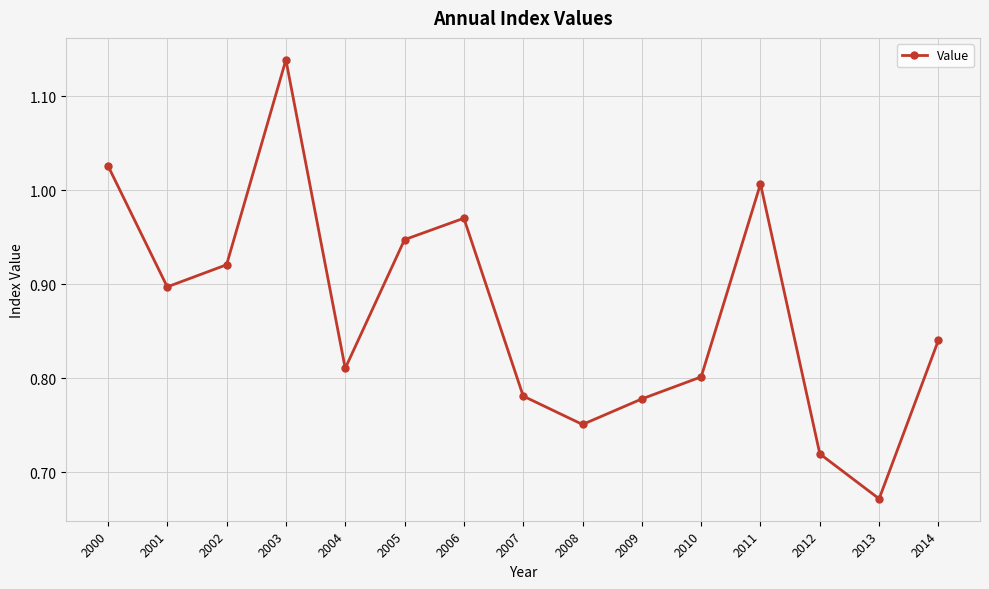

How many interior local peaks (higher than both neighbors) does the data have?

3